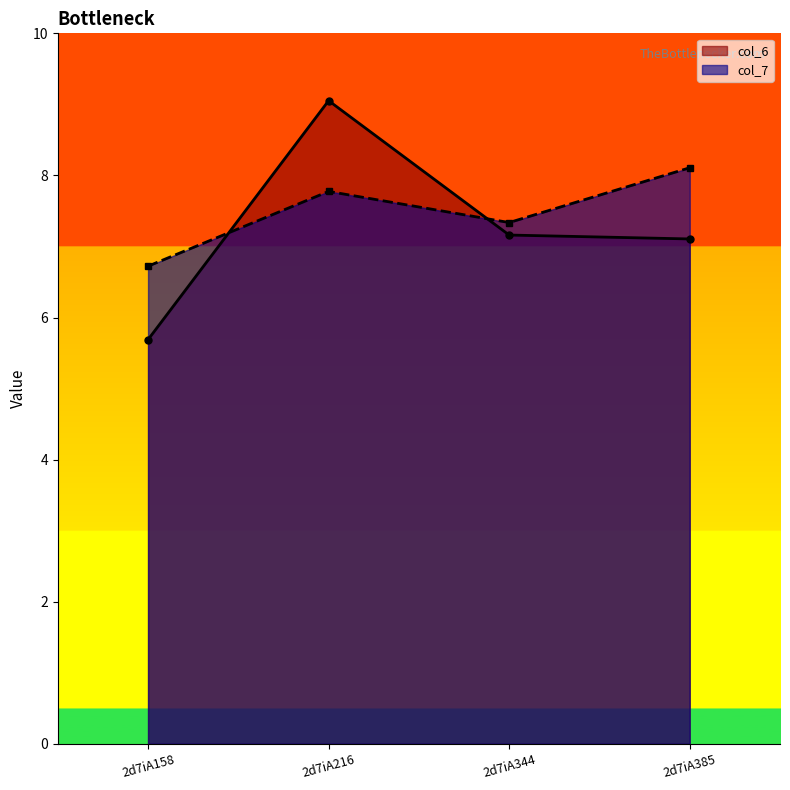

Does the chart display data point markers on the line(s)?

Yes